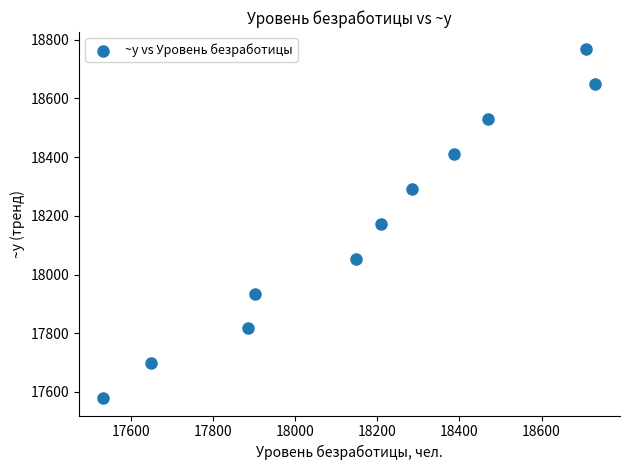

What is the average X value?

18173.1